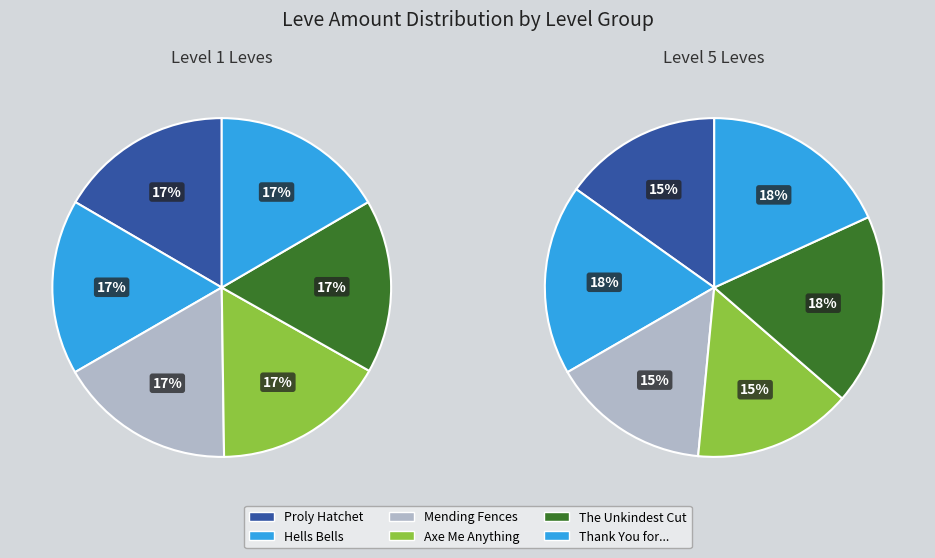

Is it true that Axe Me Anything is 23% of the pie?

False